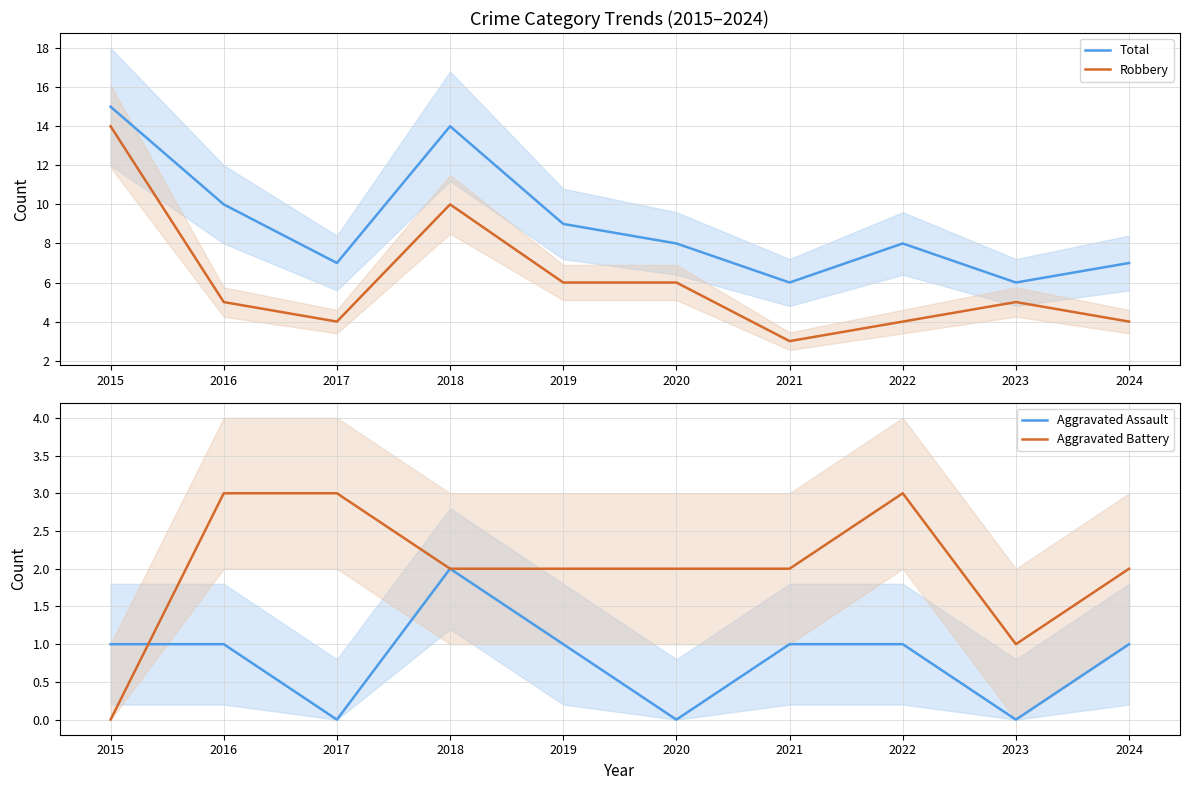

Rank the categories by Total value from highest to lowest.

2015, 2018, 2016, 2019, 2020, 2022, 2017, 2024, 2021, 2023